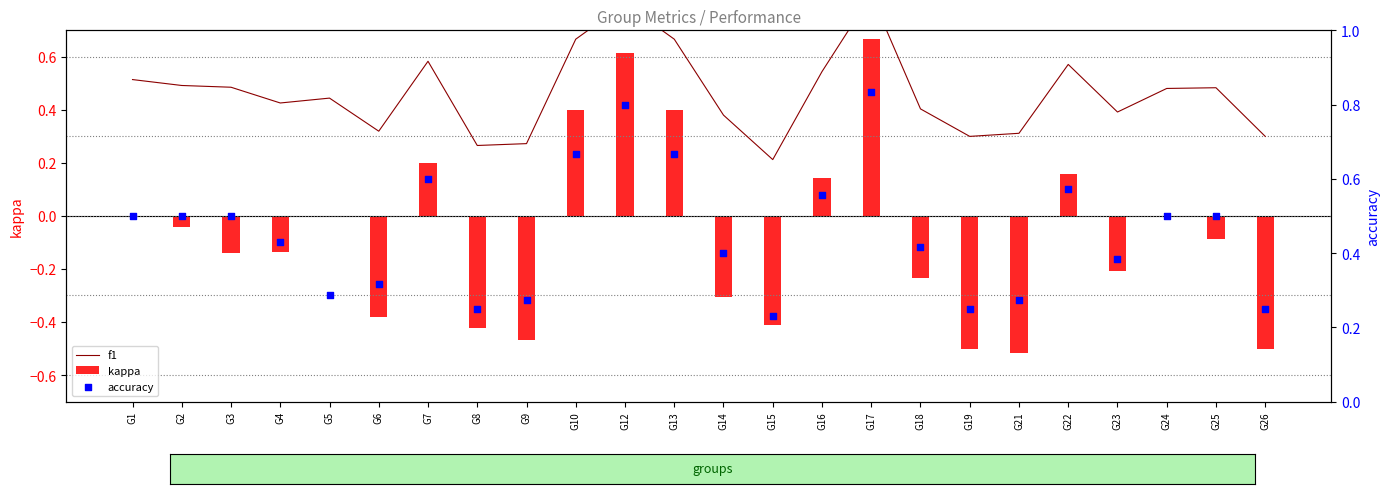

At how many categories does at least one series exceed 0?

24